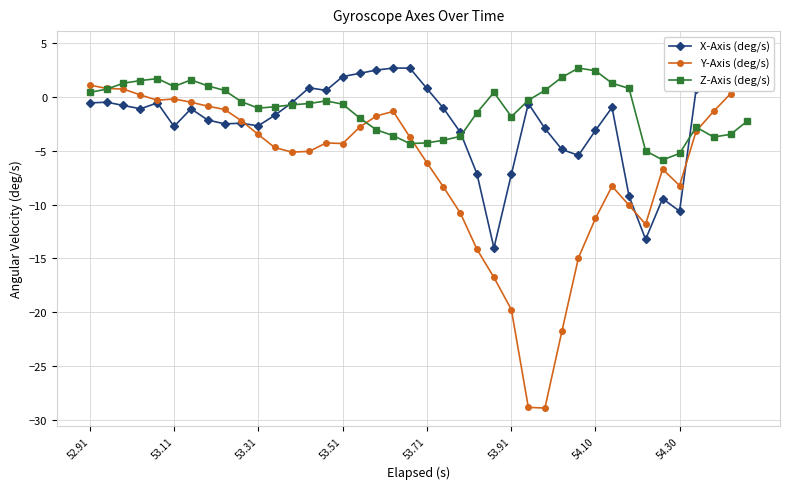

What is the difference between the maximum and minimum values in the Y-Axis (deg/s) series?

33.4